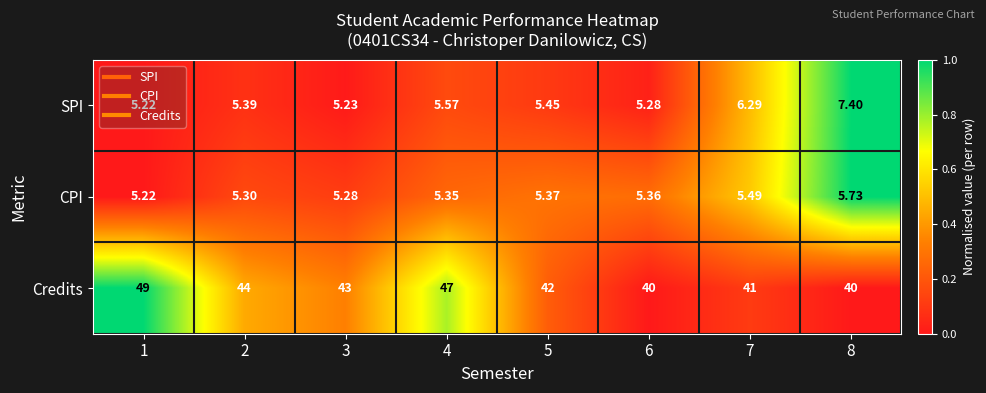

Rank the series by their maximum value, from highest to lowest.

Credits, SPI, CPI